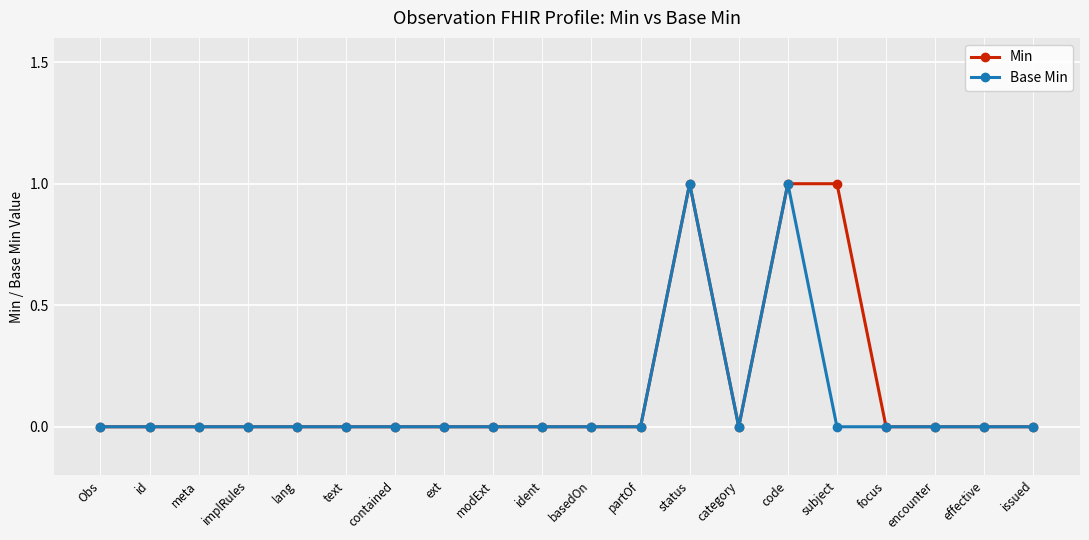

The Base Min series shows -1 at modExt. True or false?

False